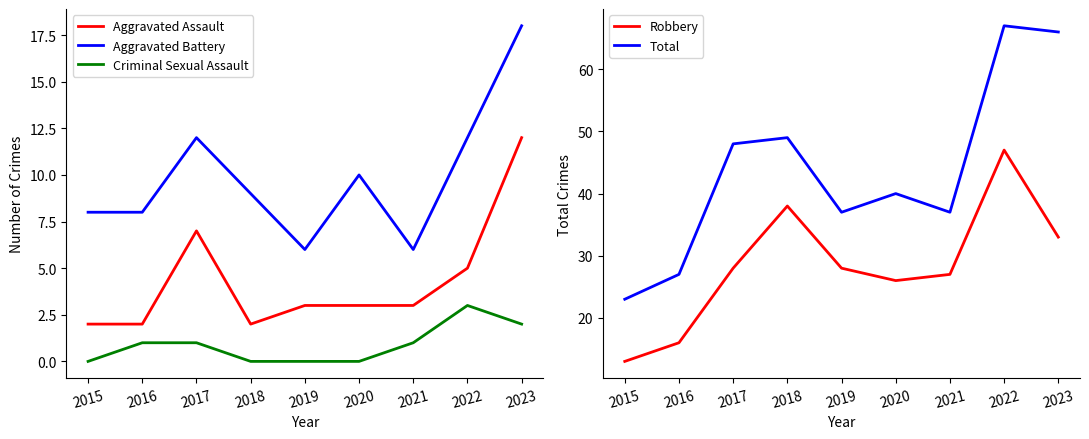

Which label corresponds to the smallest value in the chart?

2015